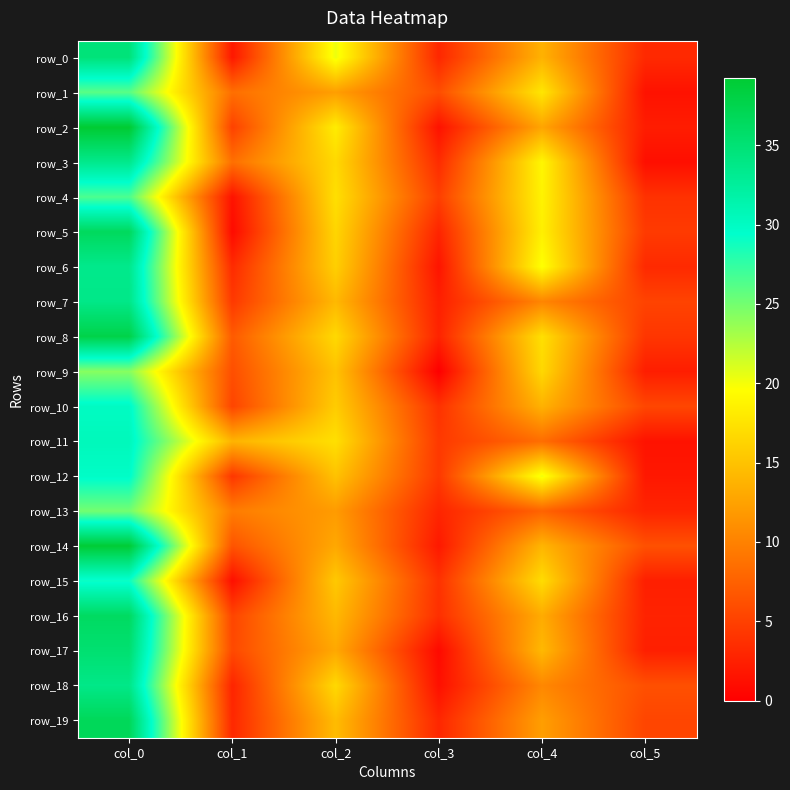

At which label is row_13 closest to 13?

col_2